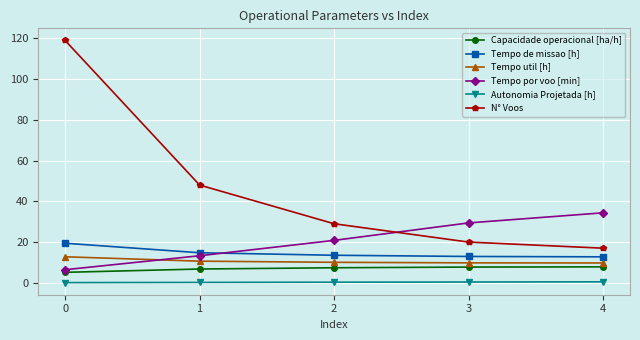

What is the value of the Tempo por voo [min] point at the 5th from the left?

34.4